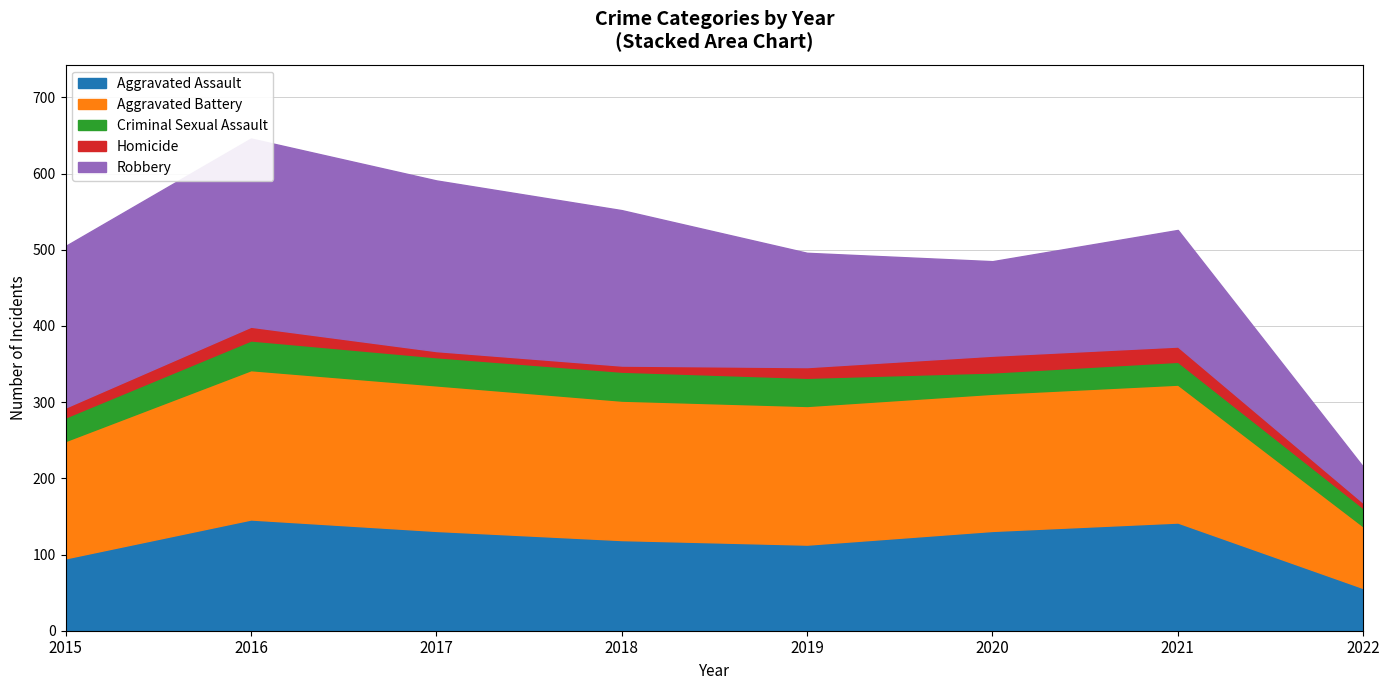

How many data points in Homicide are less than 14?

4